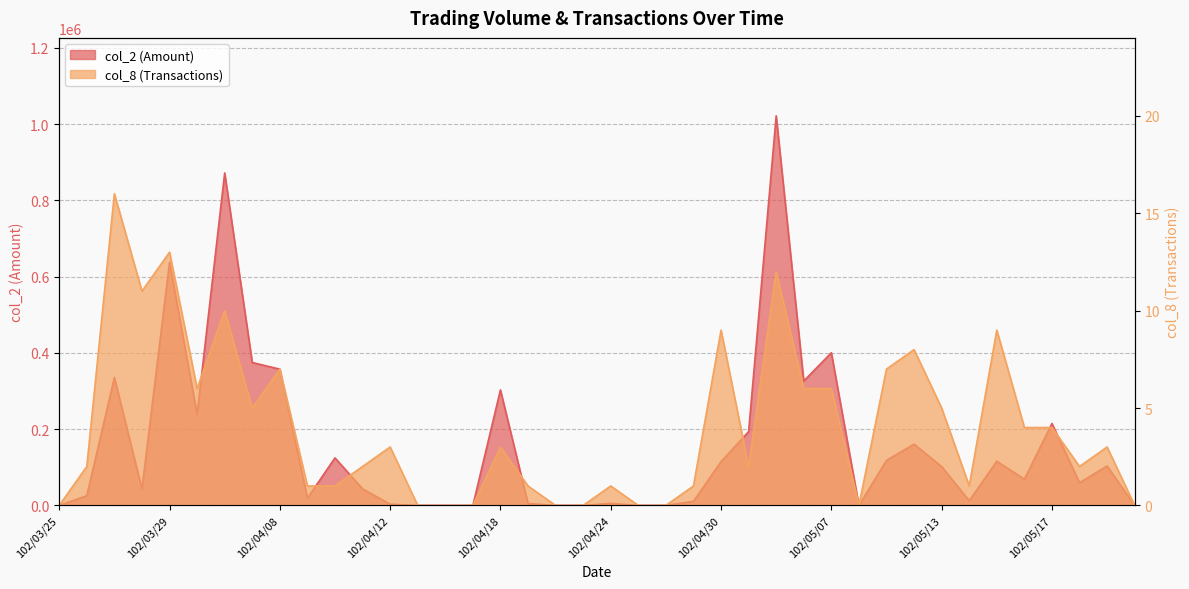

What are all the series names shown in the legend?

col_2 (Amount), col_8 (Transactions)